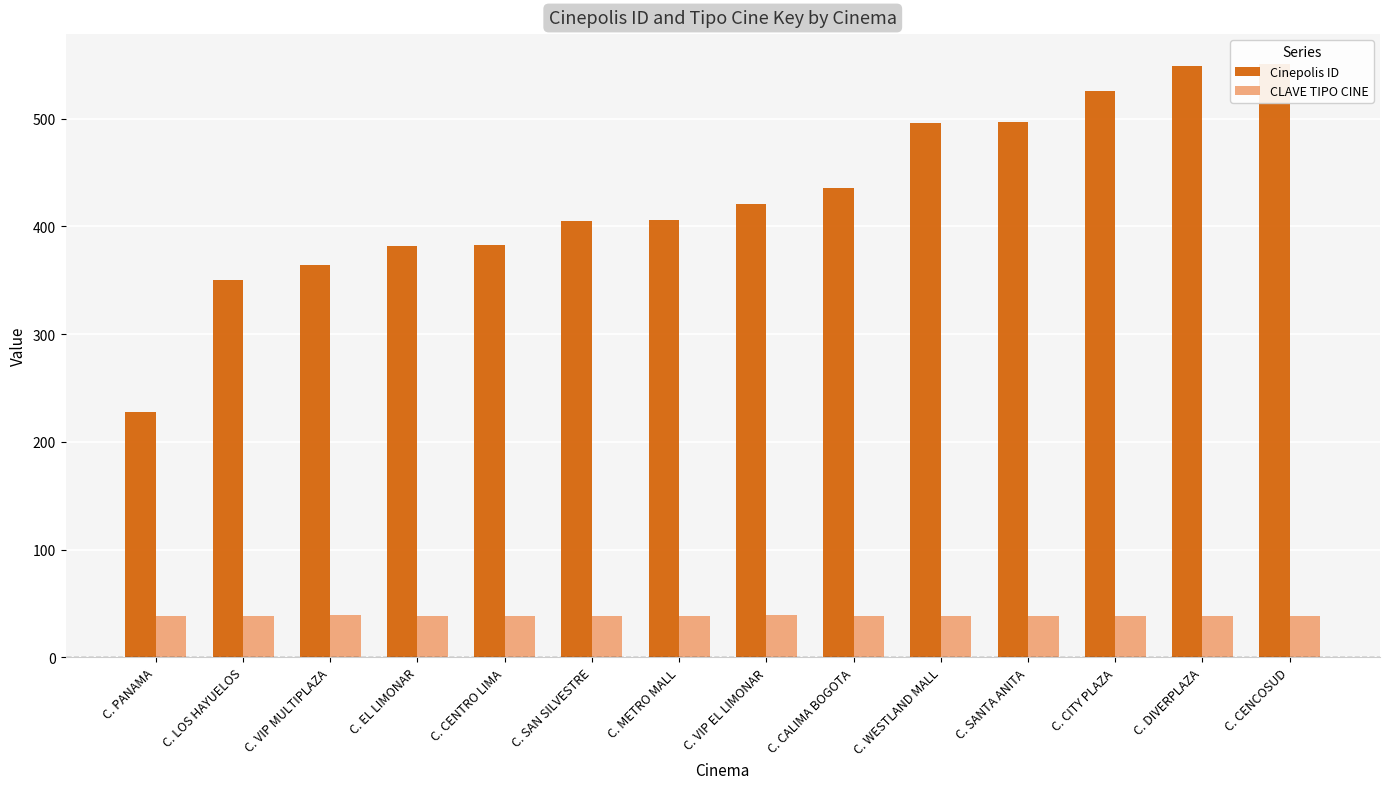

Reading left to right, transcribe all the data shown in this chart.

Cinepolis ID: 228	350	364	382	383	405	406	421	436	496	497	526	549	551
CLAVE TIPO CINE: 38	38	39	38	38	38	38	39	38	38	38	38	38	38